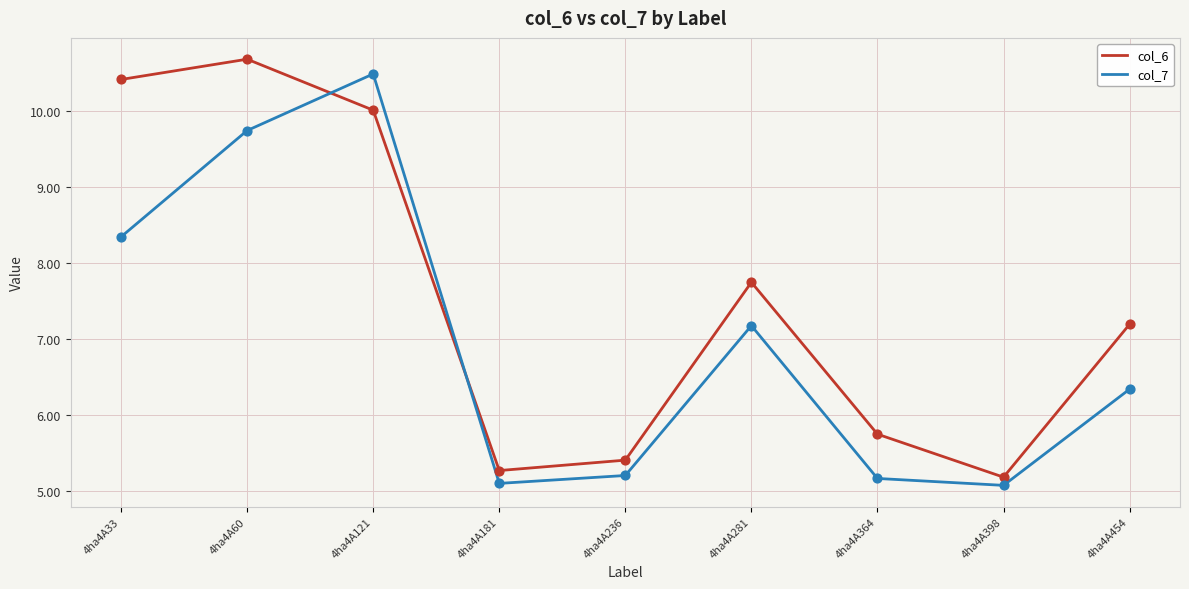

What are all the series names shown in the legend?

col_6, col_7